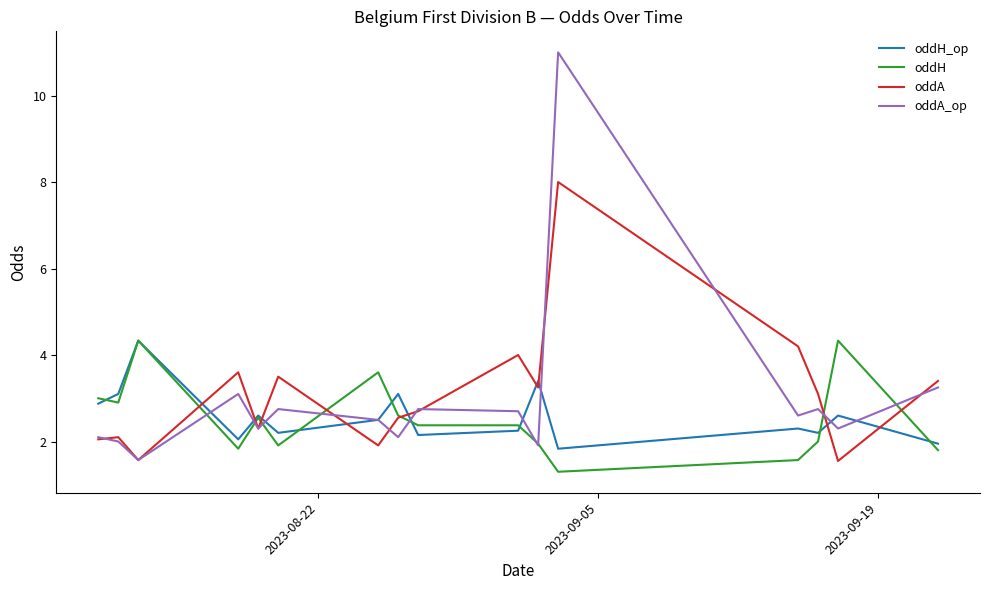

Which series has the largest range (max minus min)?

oddA_op